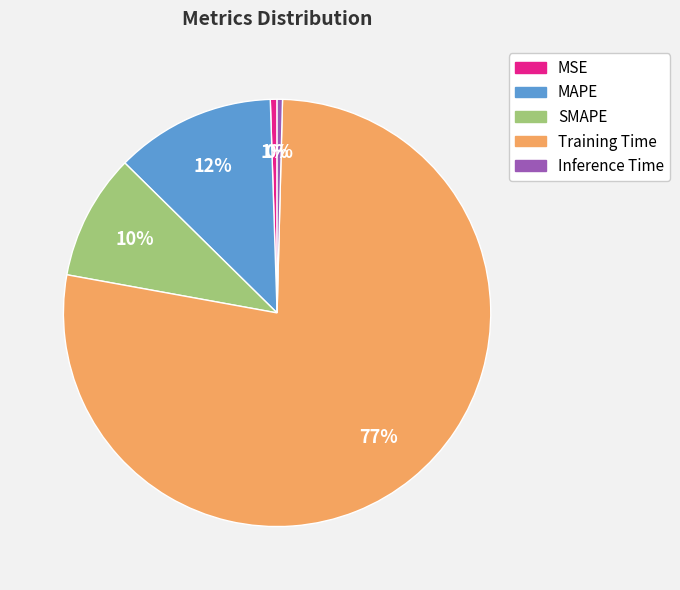

Does any single category account for the majority?

Yes